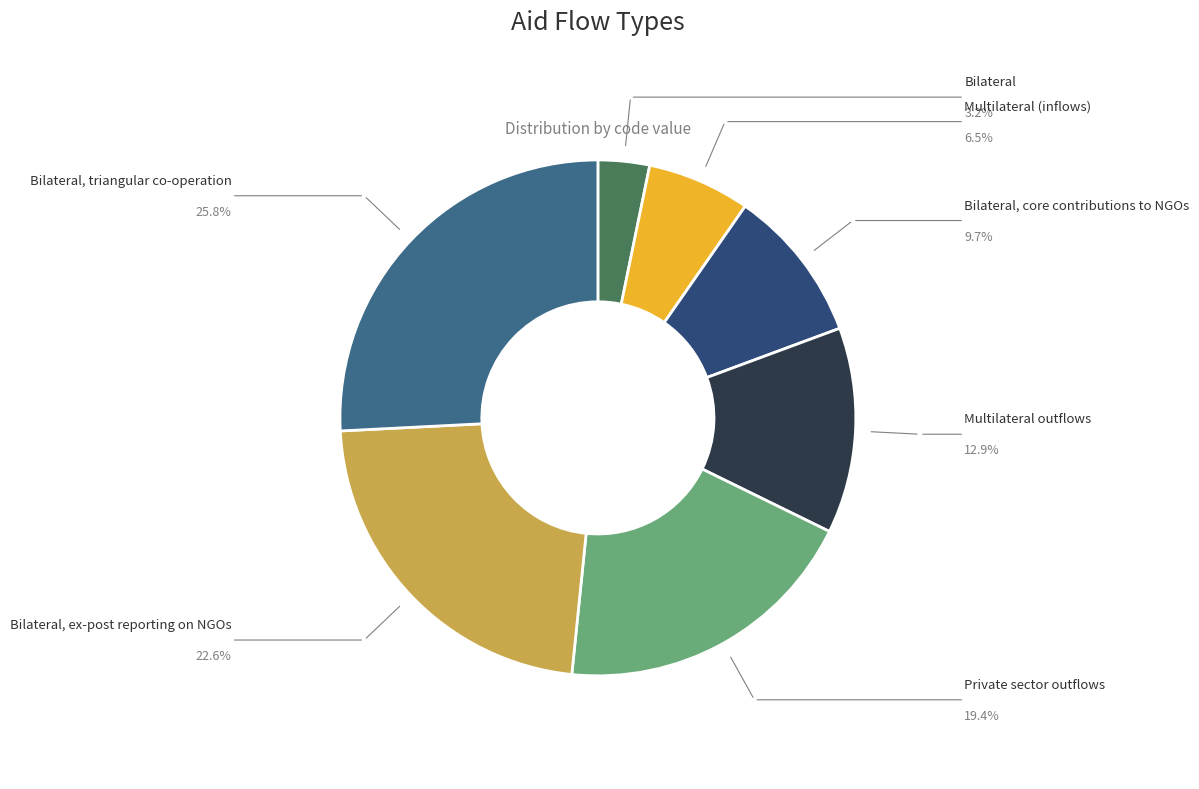

Is there any slice that represents more than half of the pie?

No